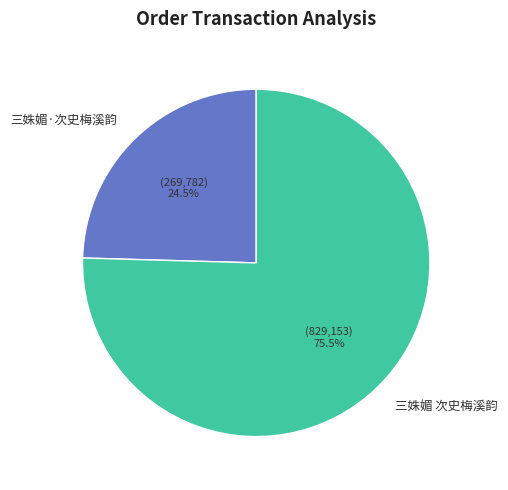

What is the ratio of the value at 三姝媚 次史梅溪韵 to the value at 三姝媚·次史梅溪韵?

3.1